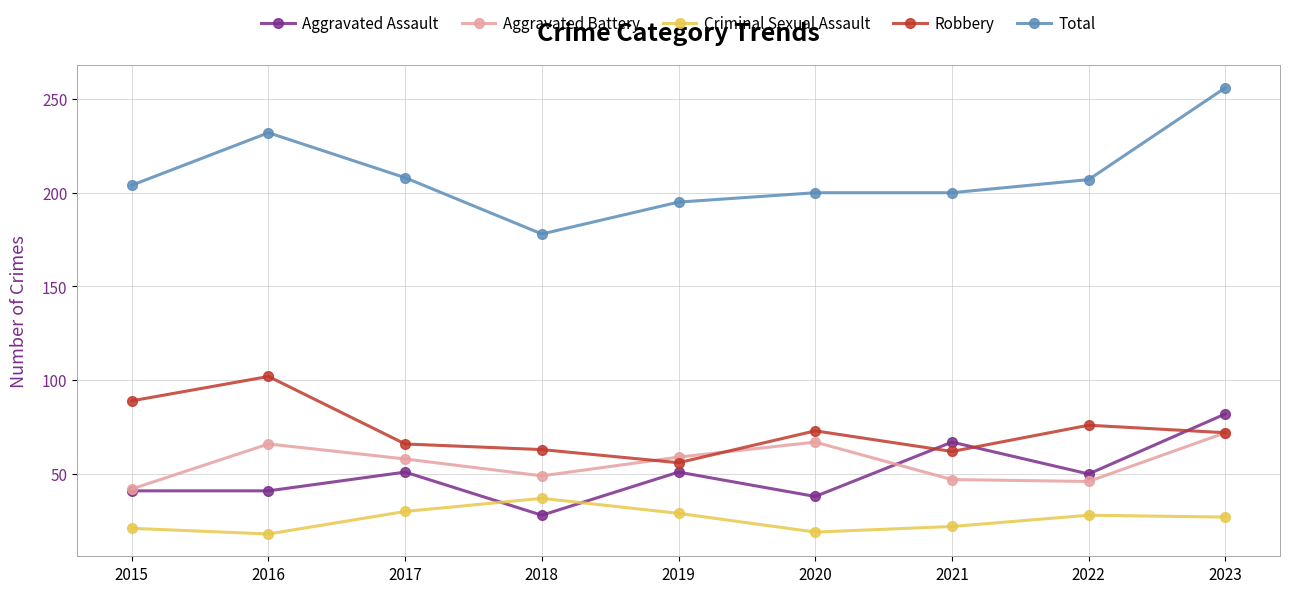

The value of Total at 2023 is 256. True or false?

True